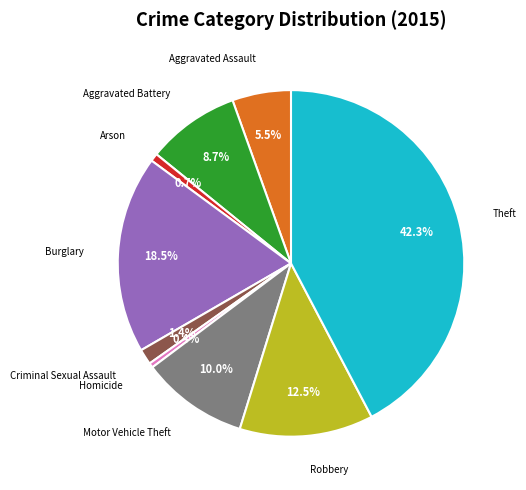

How many segments does this pie chart have?

9